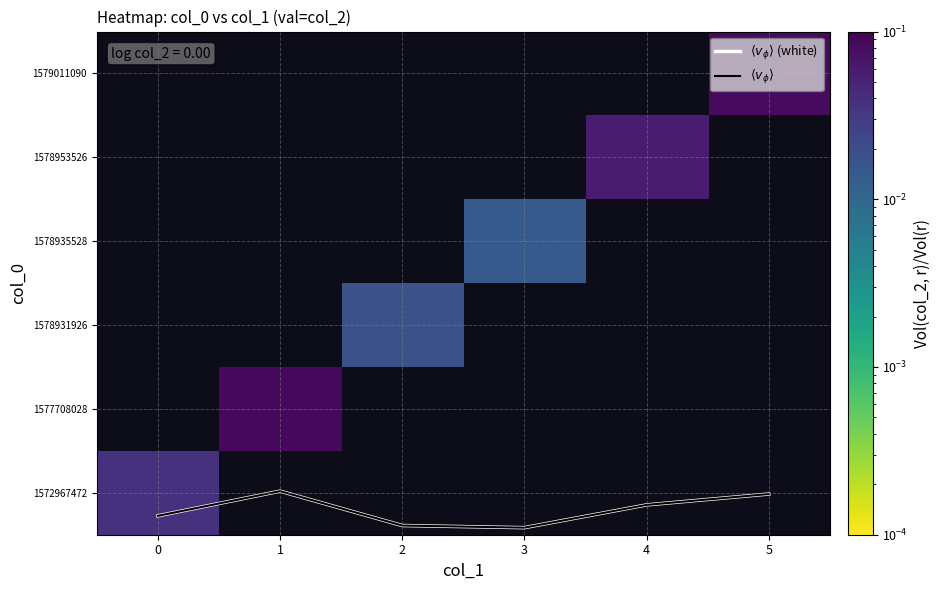

Which series has the largest range (max minus min)?

$\langle v_\phi \rangle$ (white)